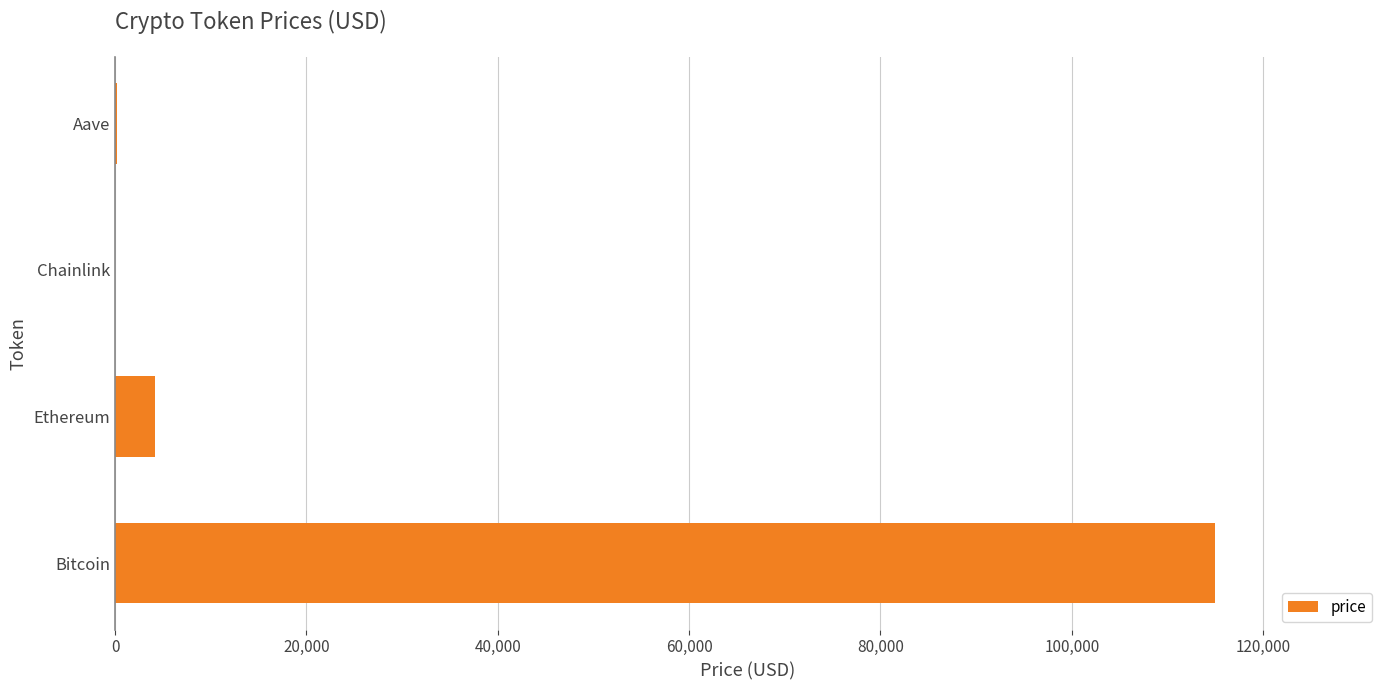

Read the value at Bitcoin.

114976.0